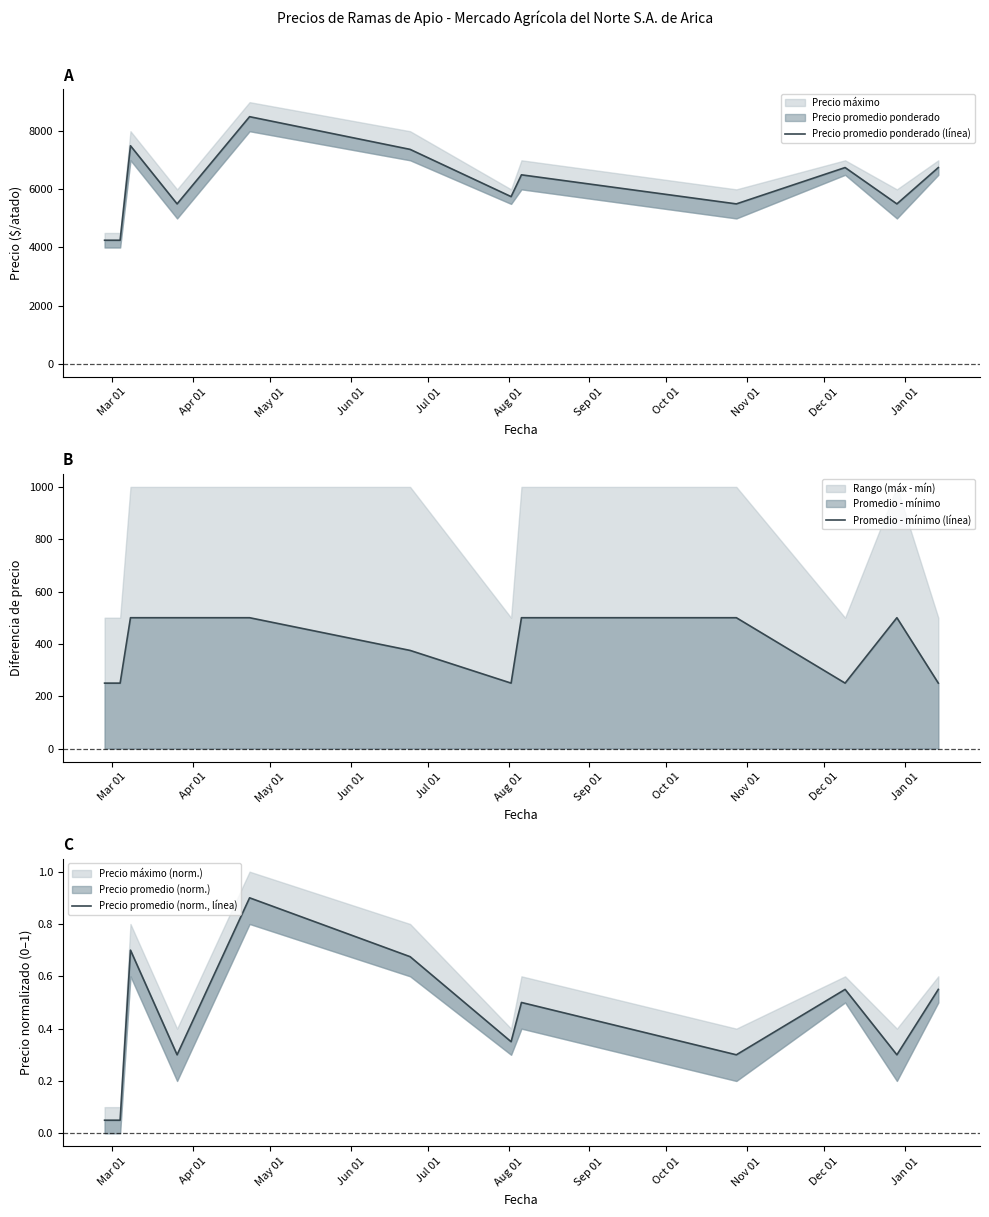

True or false: Precio promedio ponderado (línea) and Promedio - mínimo (línea) cross at least once.

False